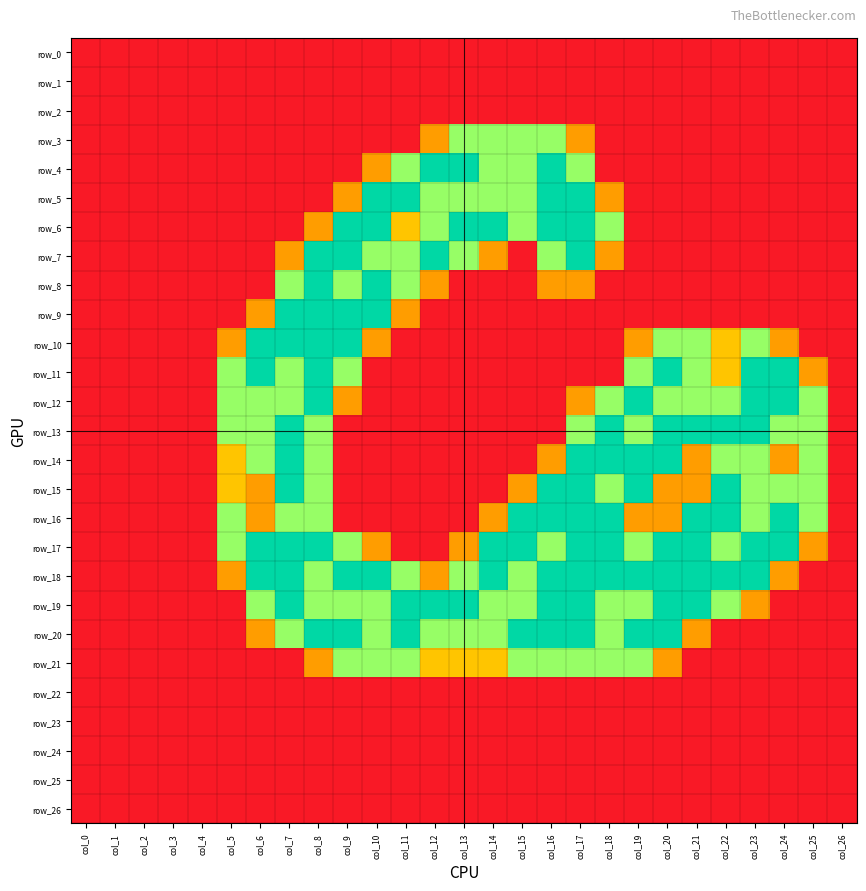

Which series has the largest range (max minus min)?

row_4